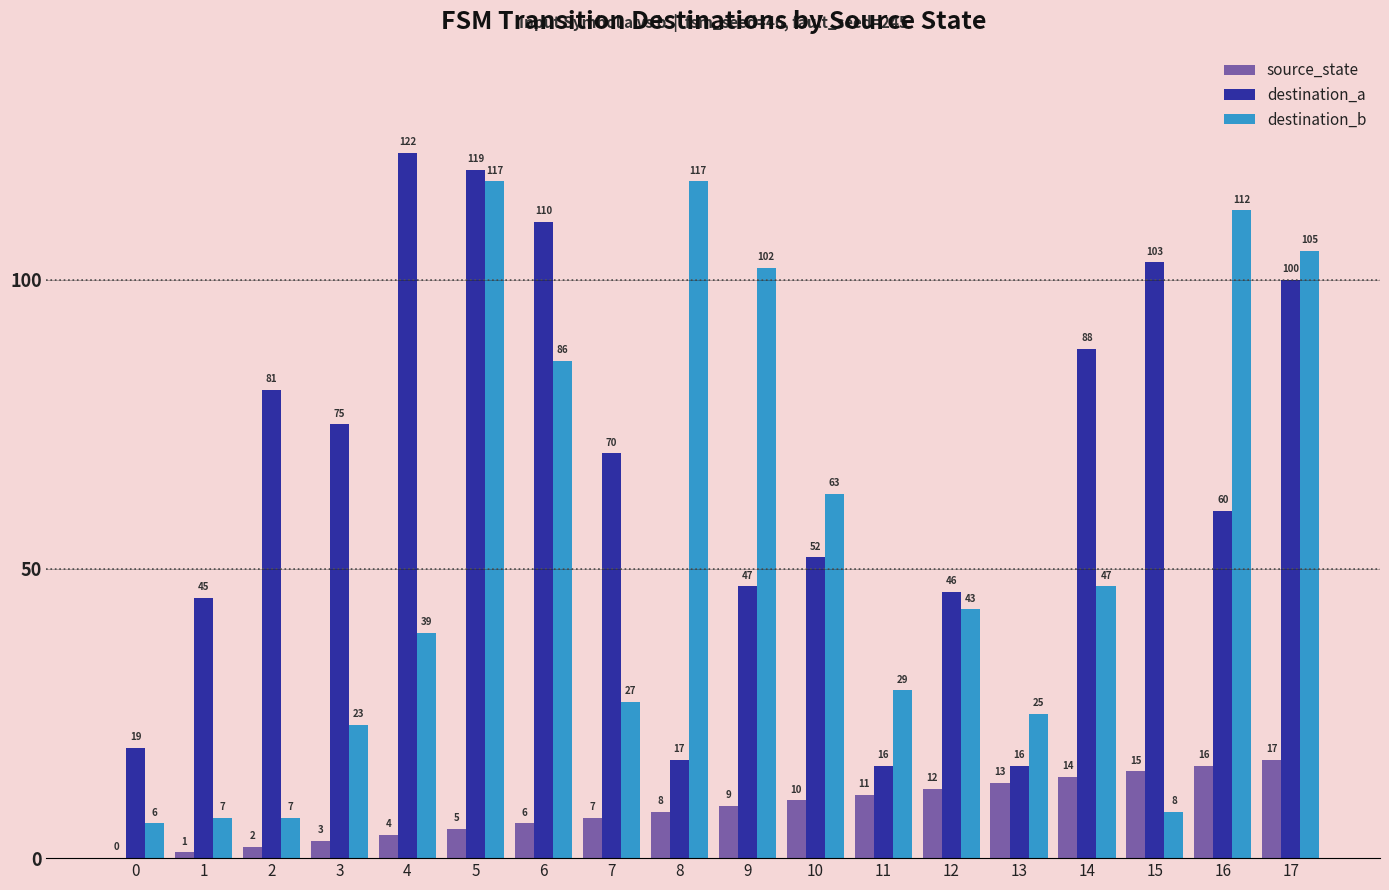

Is it true that source_state equals 24 at 16?

False